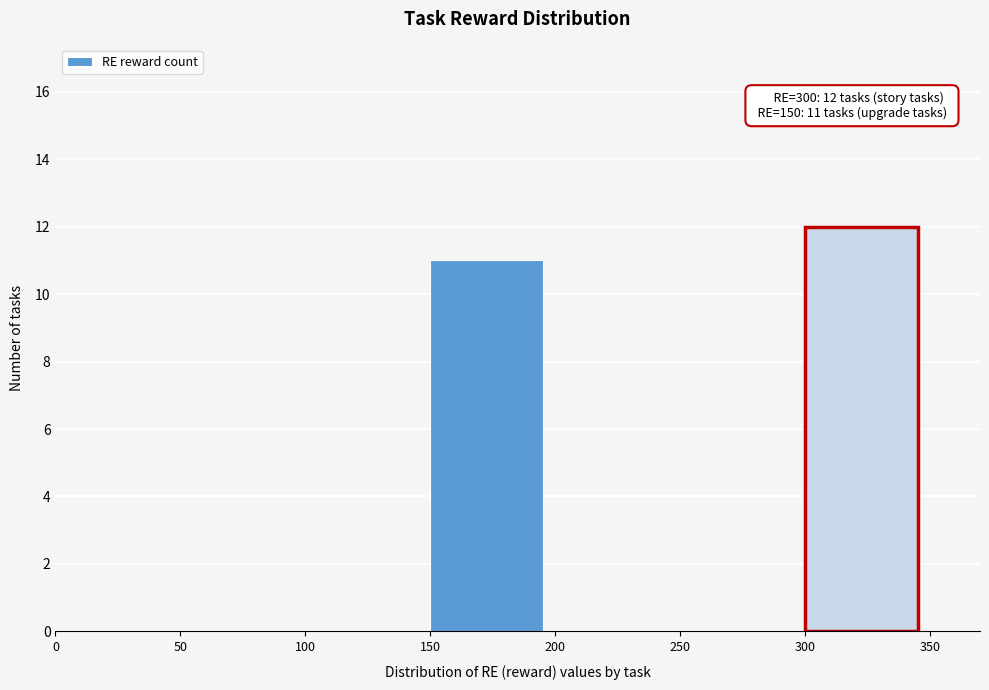

Which range on the x-axis has the tallest bar?

300 to 350